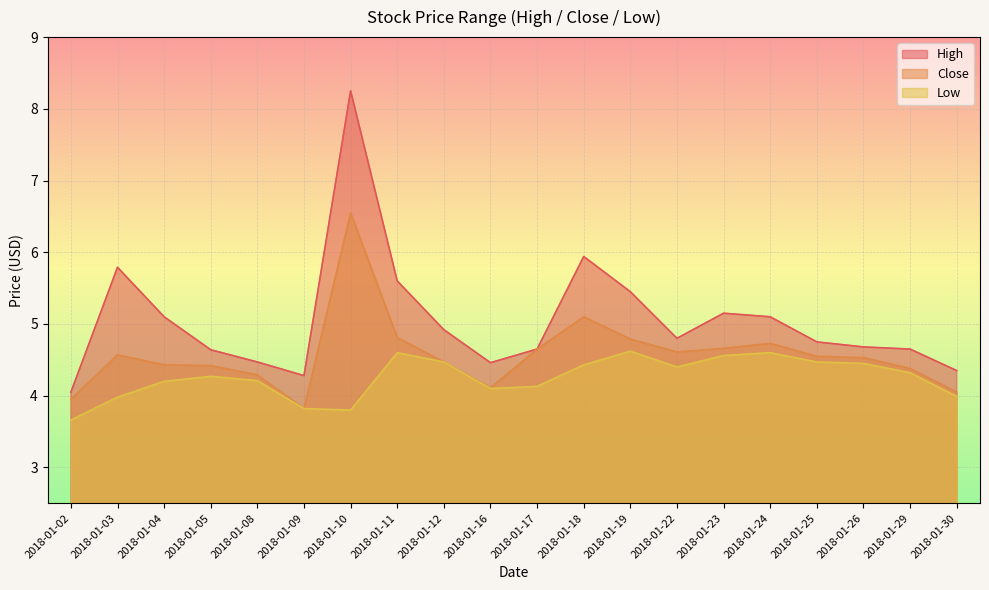

How many lines are shown in the chart?

3